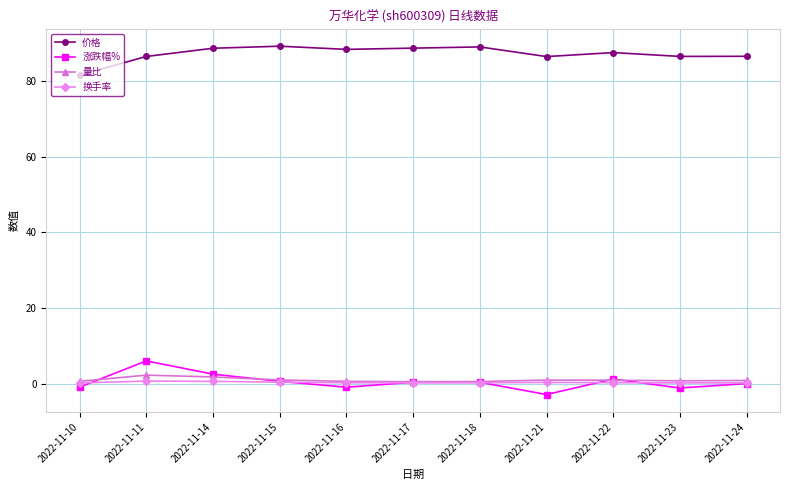

What is the total value across all series at 2022-11-14?

93.5